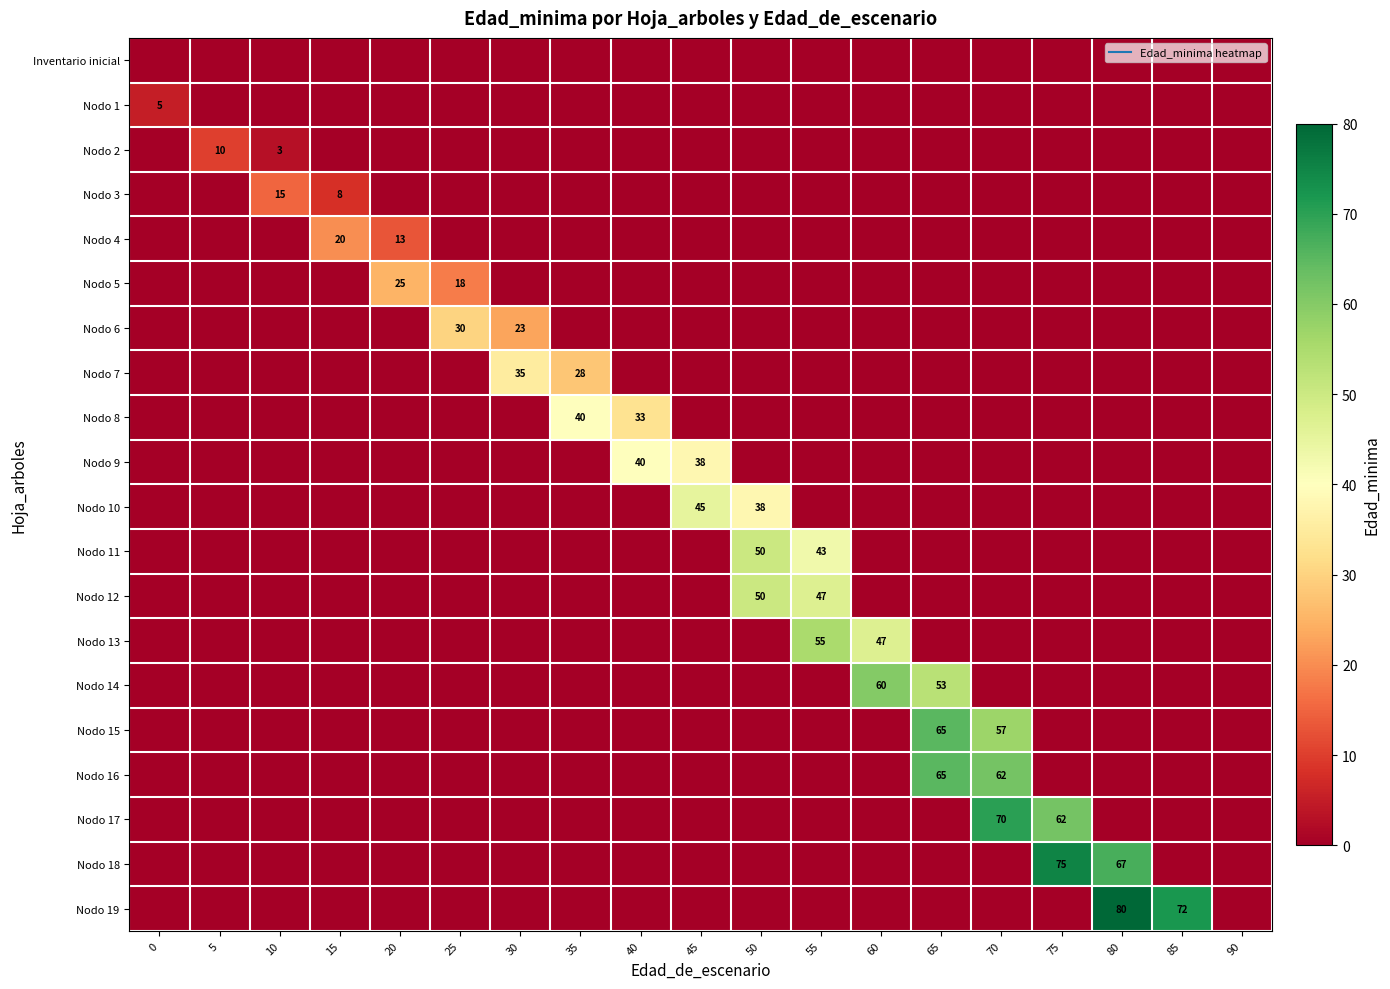

What is the spread (max minus min) of values at 50?

50